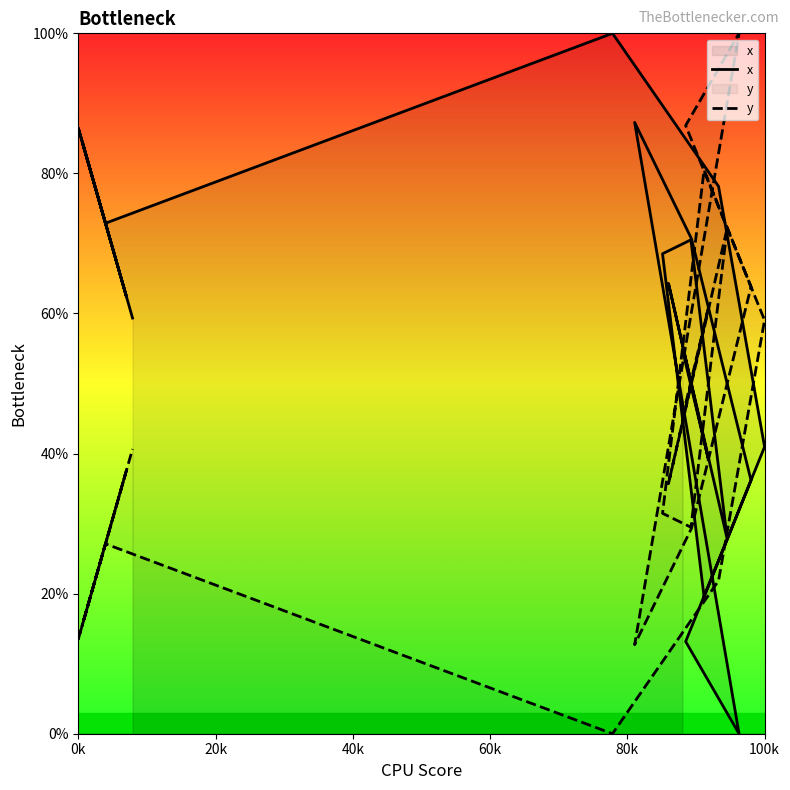

Rank the series by their maximum value, from lowest to highest.

x, y